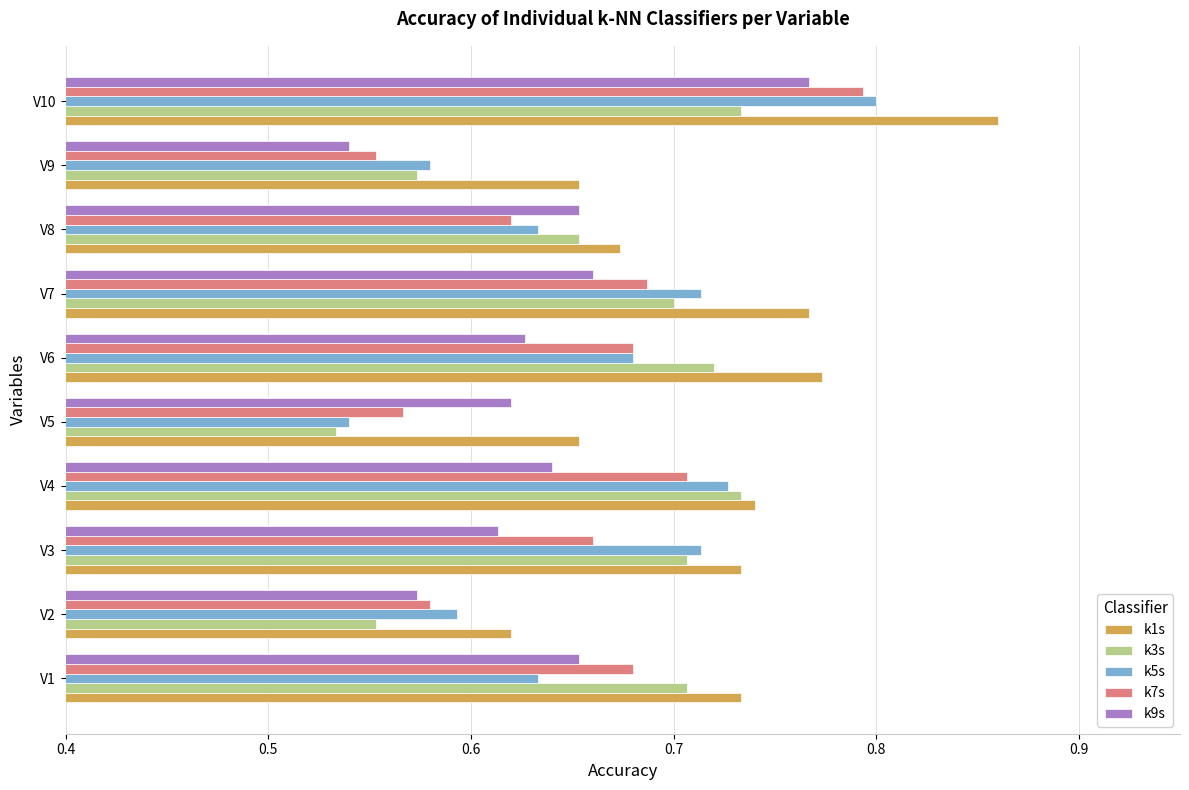

What is the sum of the k9s values at V3 and V10?

1.4